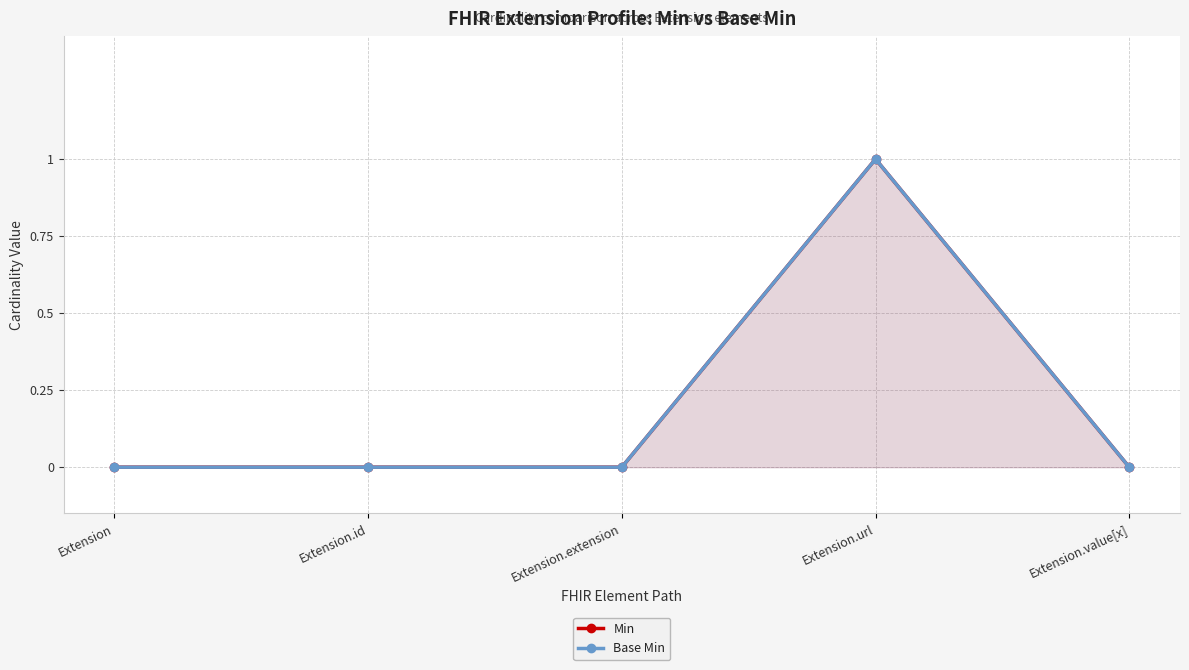

What is the label of the 5th point from the right?

Extension